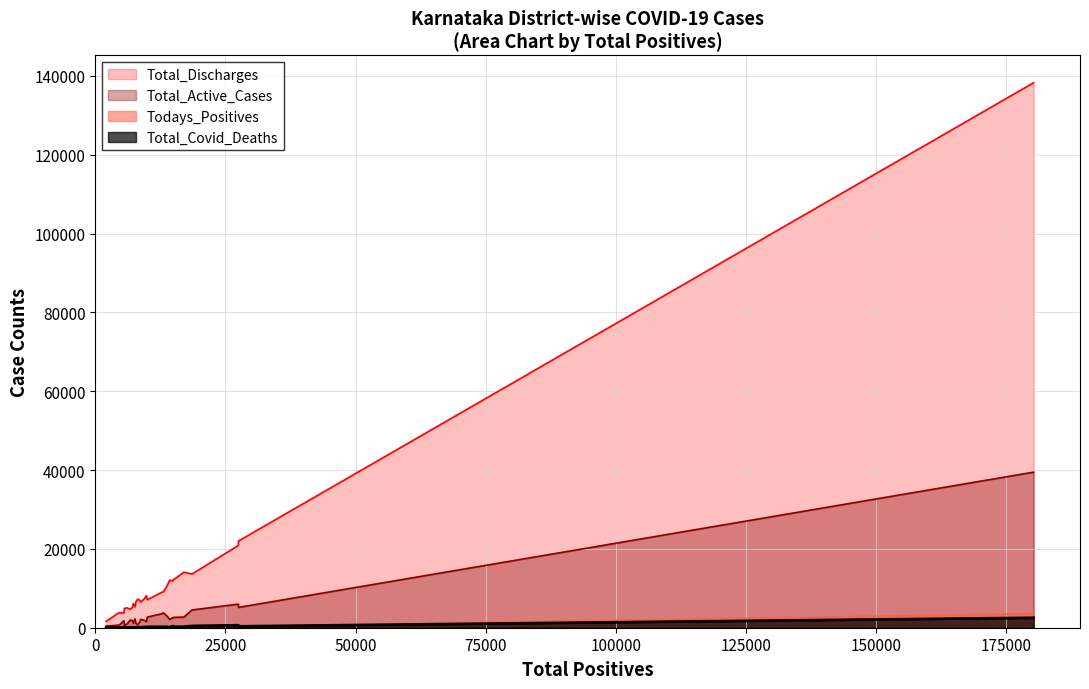

Rank the series at 14 from highest to lowest value.

Total_Positives, Total_Discharges, Total_Active_Cases, Todays_Positives, Total_Covid_Deaths